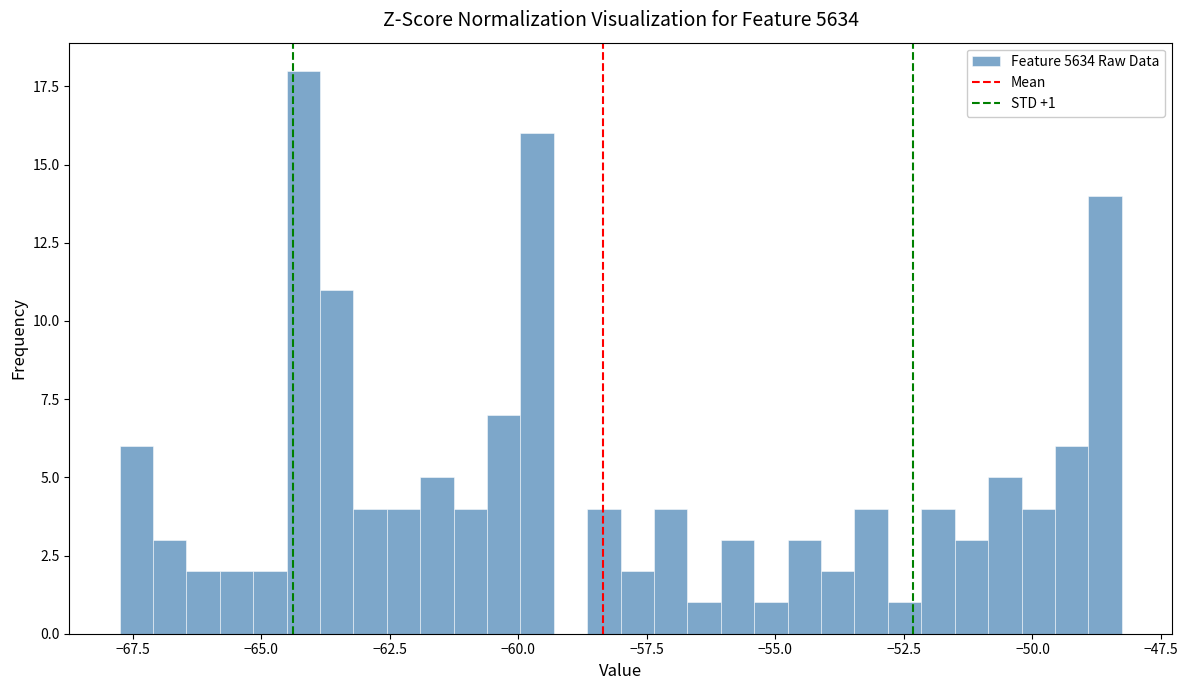

Read against the x-axis, roughly where is the centre of the tallest bar?

-64.0